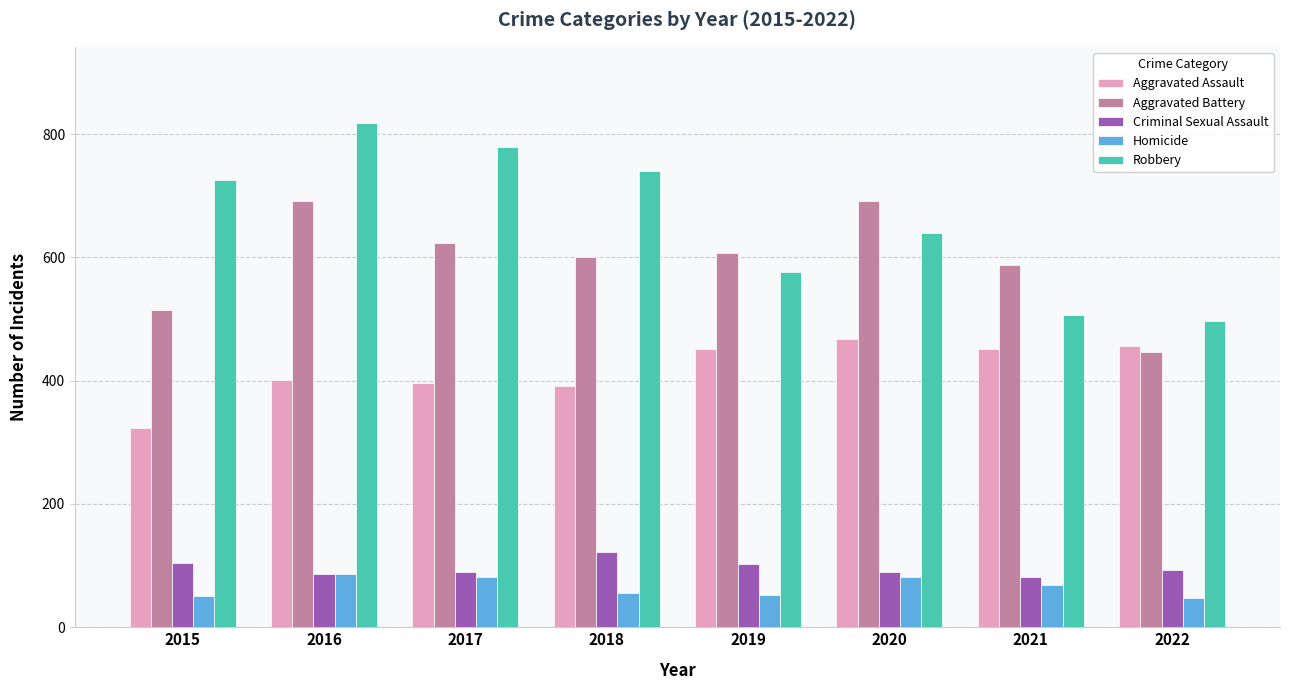

What is the lowest value of the Robbery series?

497